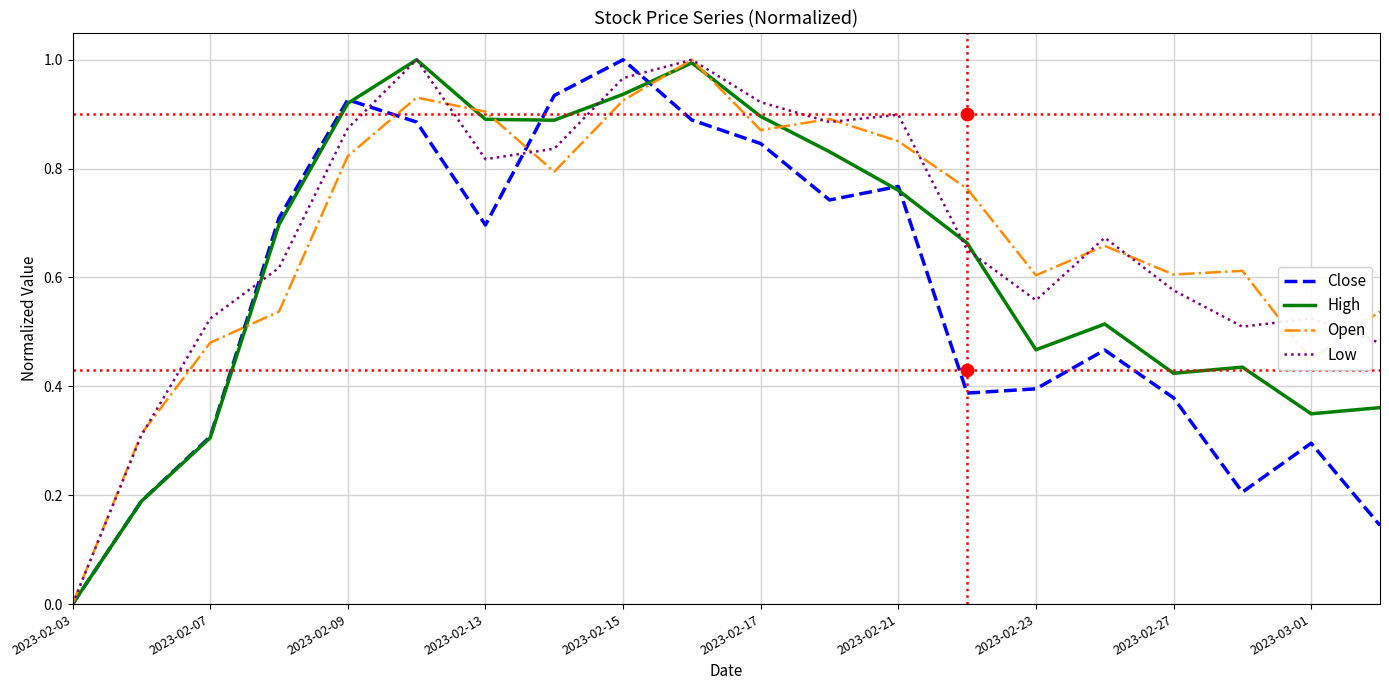

Which series has the largest Y range (max minus min)?

Close